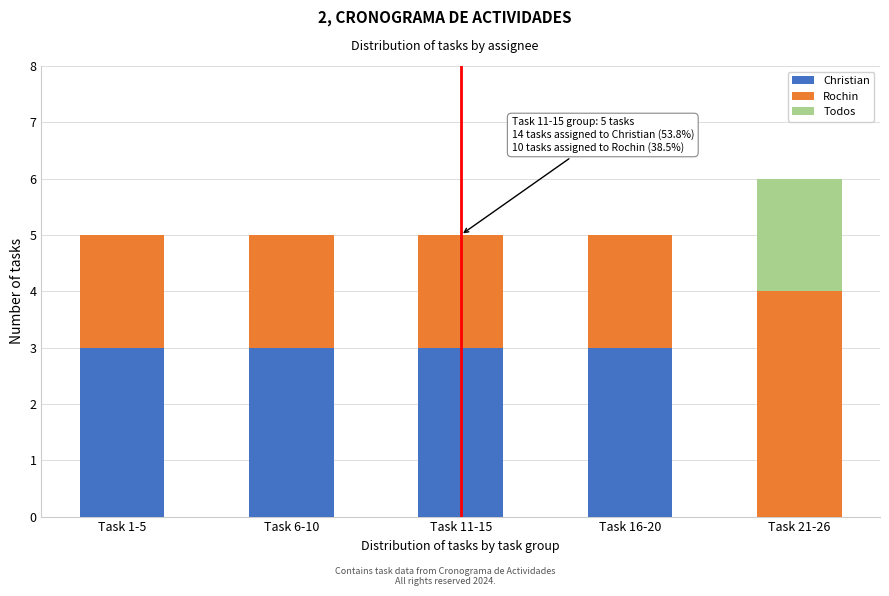

Reading left to right, what are the values for Christian?

Task 1-5=3	Task 6-10=3	Task 11-15=3	Task 16-20=3	Task 21-26=0